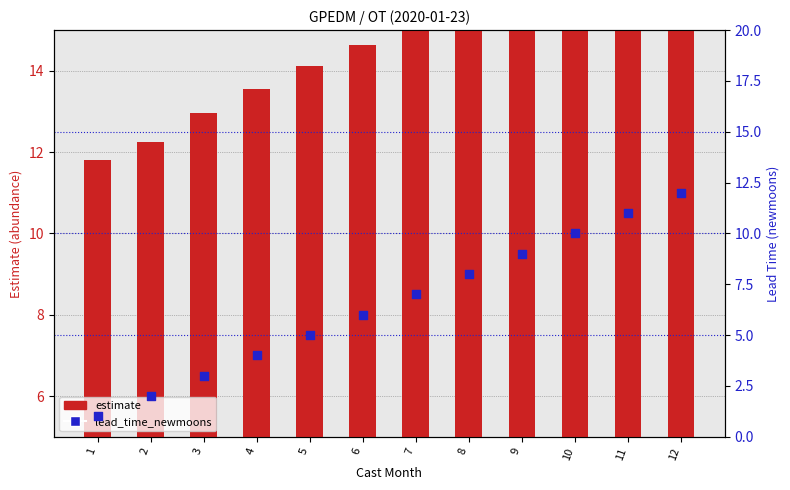

Which series contains the highest Y value?

estimate